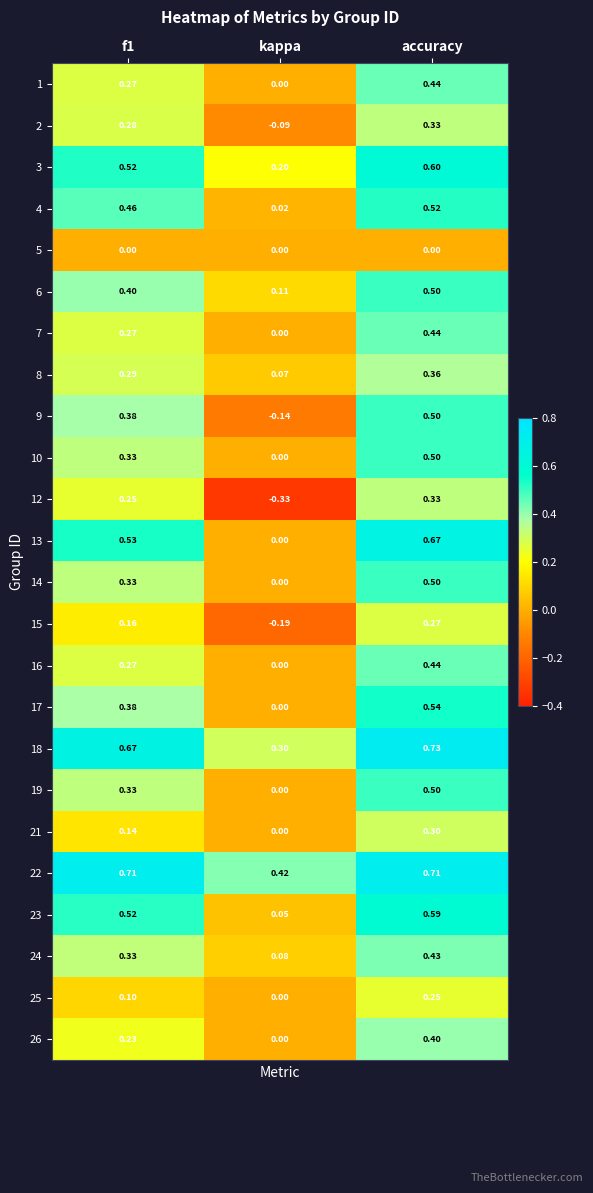

At which category is the sum across all series the highest?

accuracy